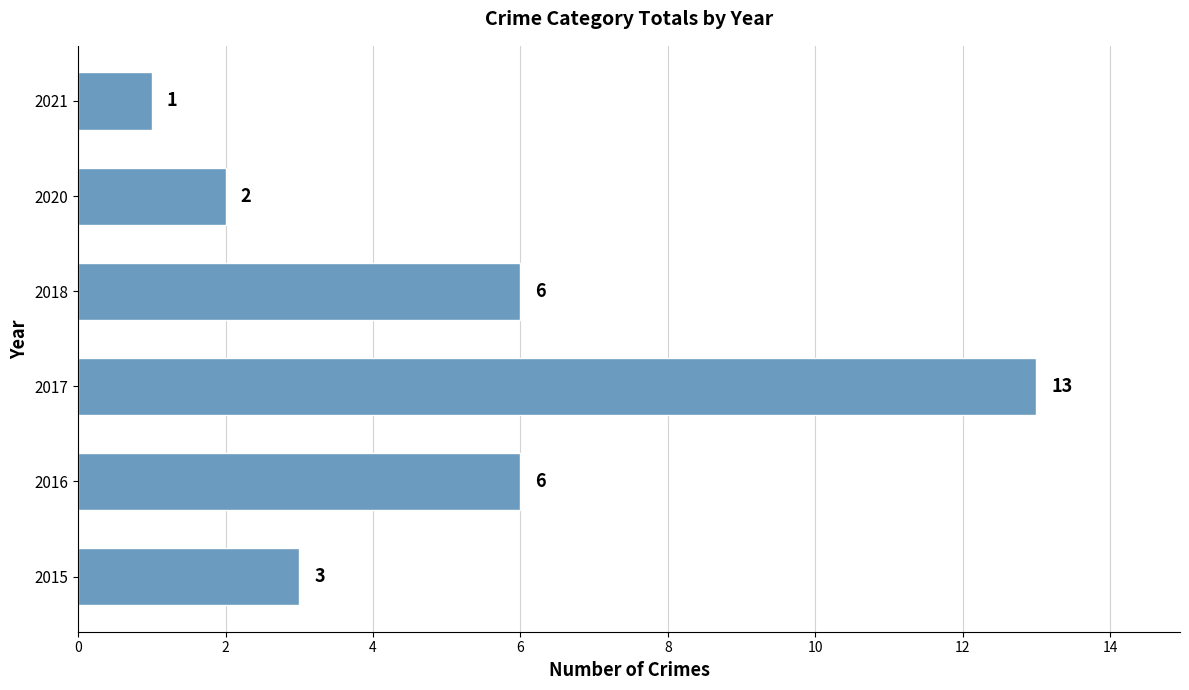

How many bars are there in total?

6